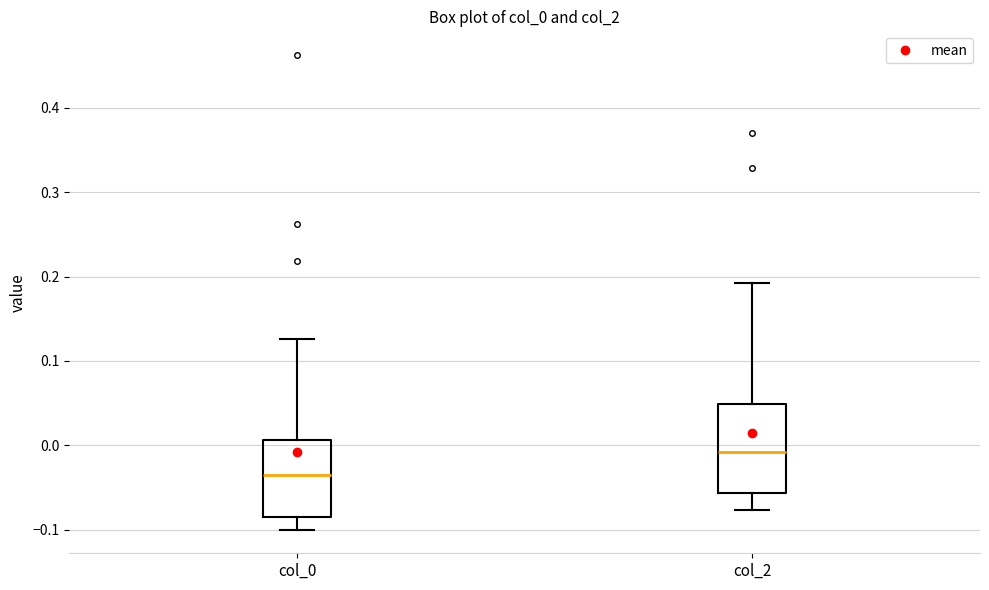

Where does the lower whisker of the box for col_0 end on the y-axis? The values are not printed on the chart, so give them approximately, as read against the axis.

-0.10